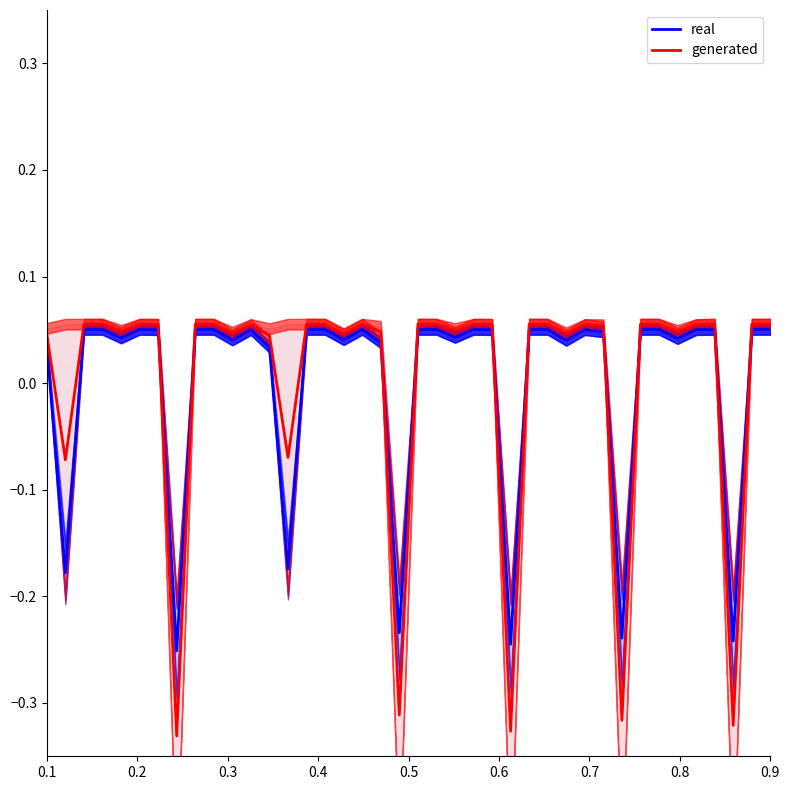

Rank the series by their average value, from highest to lowest.

generated, real